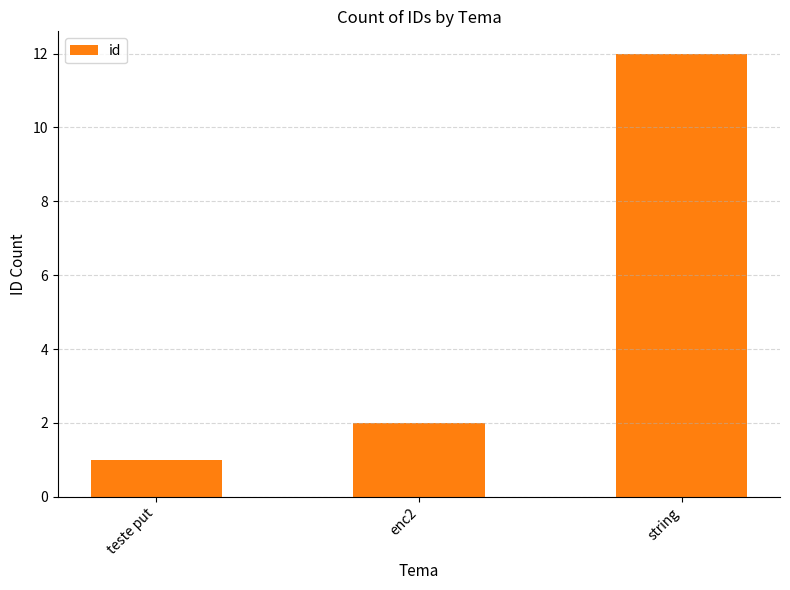

What is the change in value from teste put to enc2?

+1